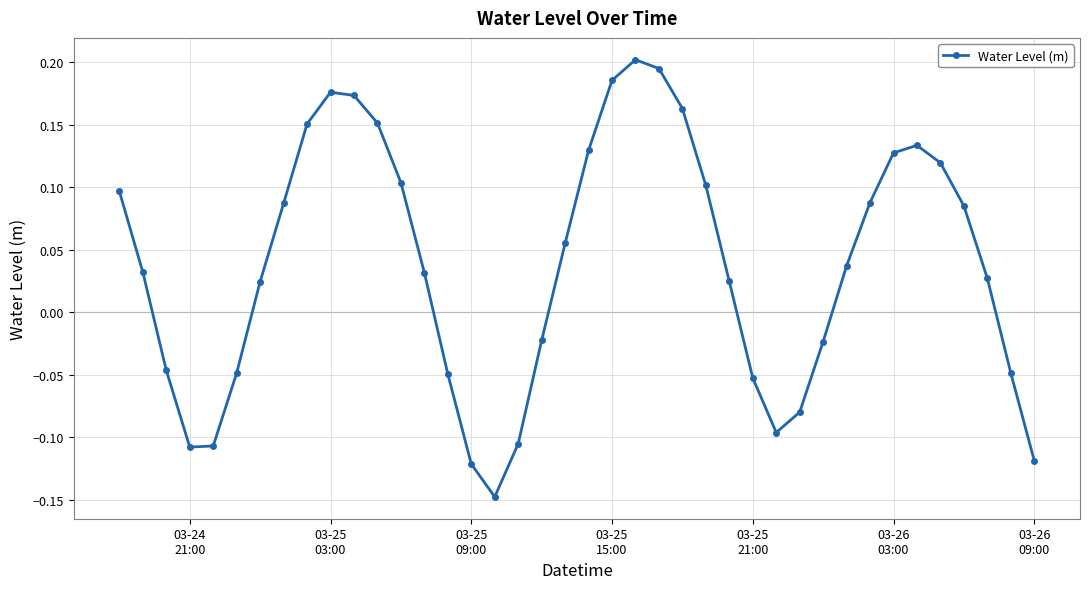

True or false: the data has more than 2 interior local peaks.

True